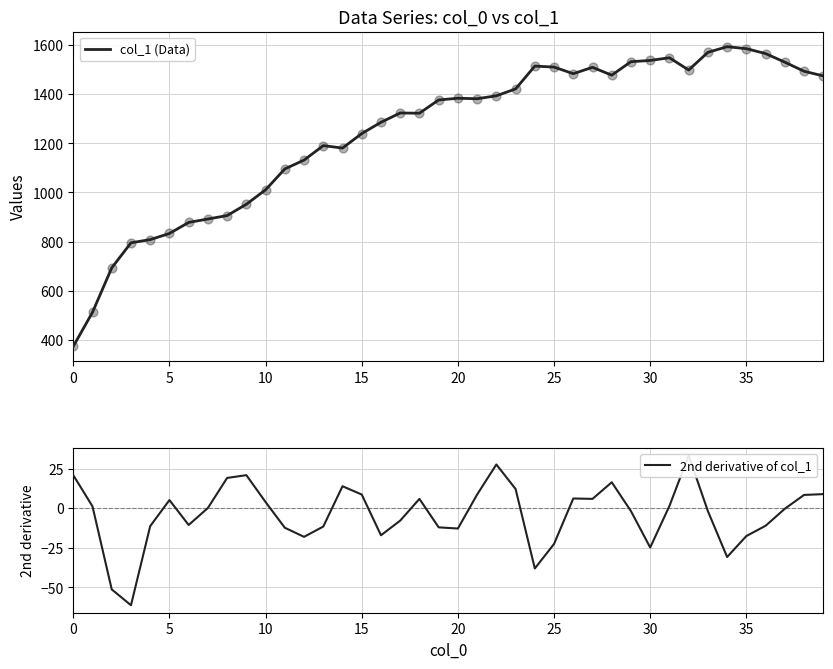

Which series has the largest Y range (max minus min)?

col_1 (Data)